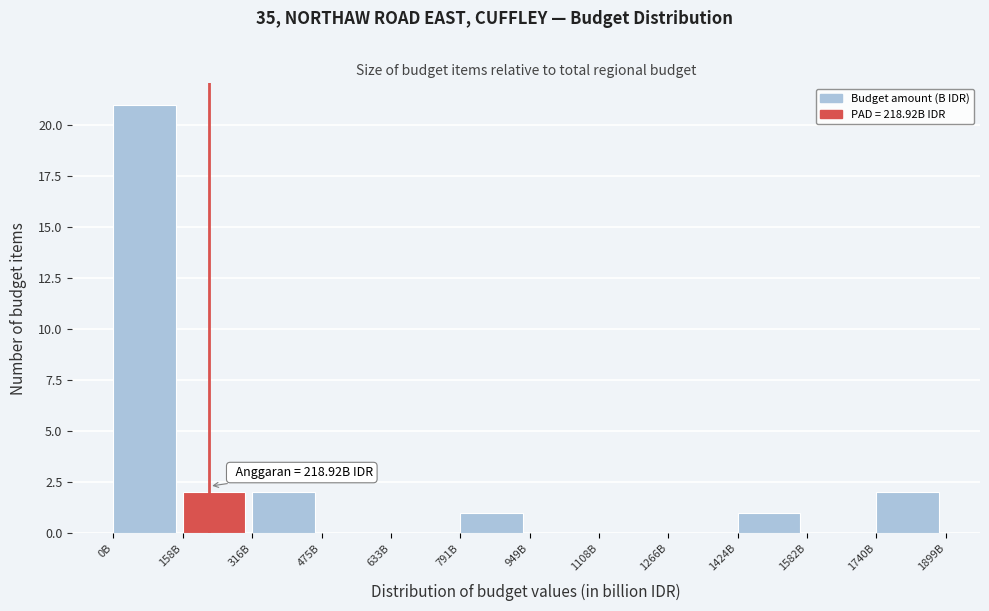

Reading left to right, list all the values displayed in this chart.

0B=21	158B=2	316B=2	475B=0	633B=0	791B=1	949B=0	1108B=0	1266B=0	1424B=1	1582B=0	1740B=2